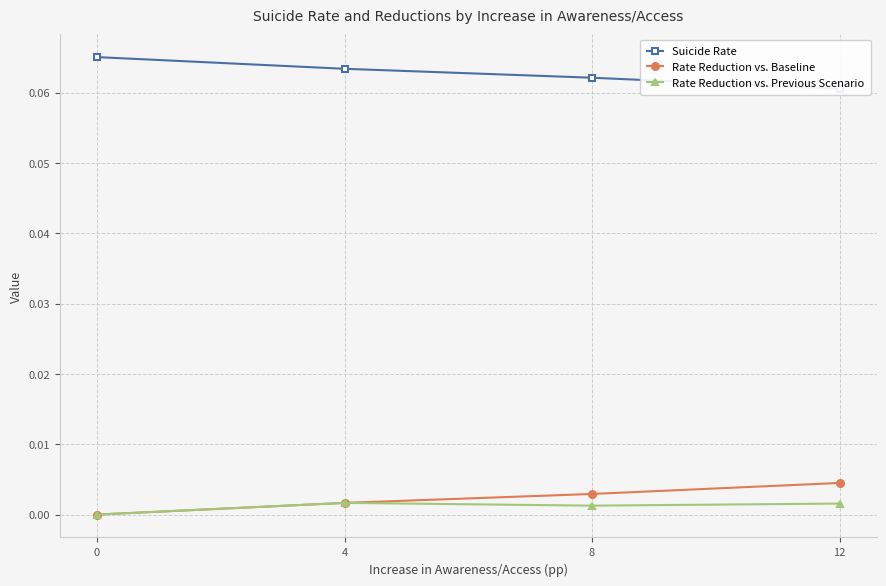

The value of Rate Reduction vs. Previous Scenario at 4 is 0.0. True or false?

True